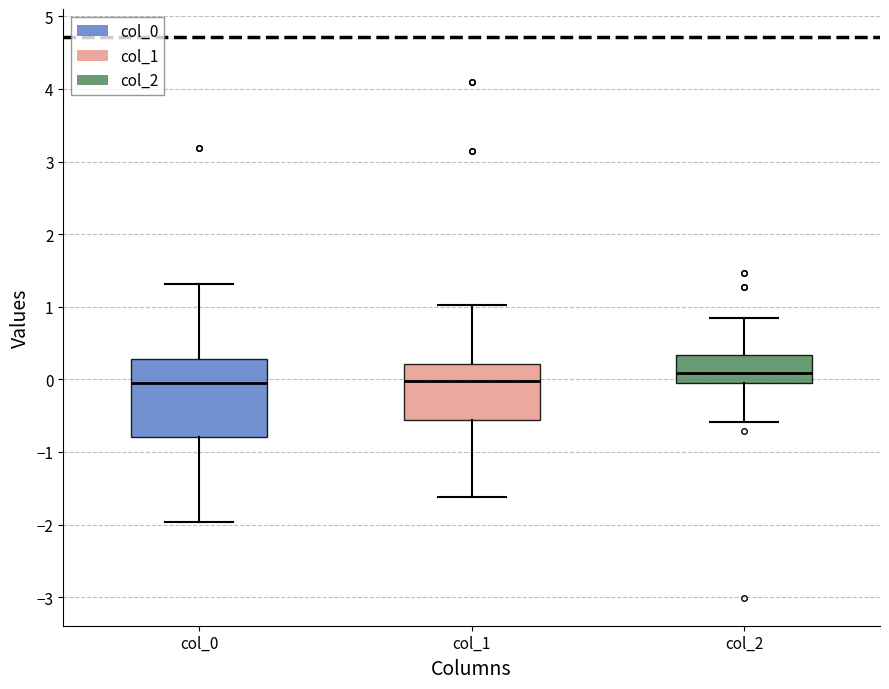

Reading left to right, transcribe this box plot: for each box, give where its median line is, the range the box spans, and where its two whiskers end, as read against the y-axis. The values are not printed on the chart, so give them approximately, as read against the axis.

col_0: median 0.0, box -0.8 to 0.3, whiskers -2.0 to 1.3
col_1: median 0.0, box -0.6 to 0.2, whiskers -1.6 to 1.0
col_2: median 0.1, box -0.1 to 0.3, whiskers -0.6 to 0.8